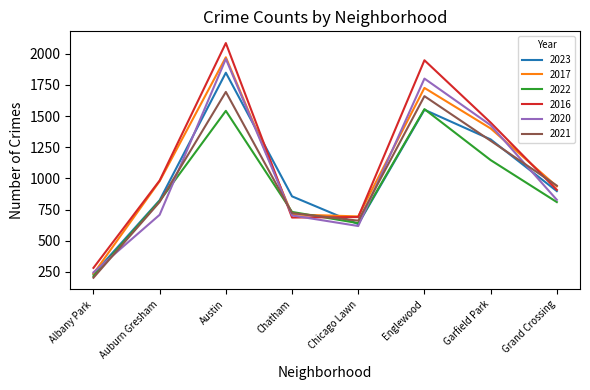

Is the value of 2021 at Garfield Park greater than the value of 2020 at Austin?

No